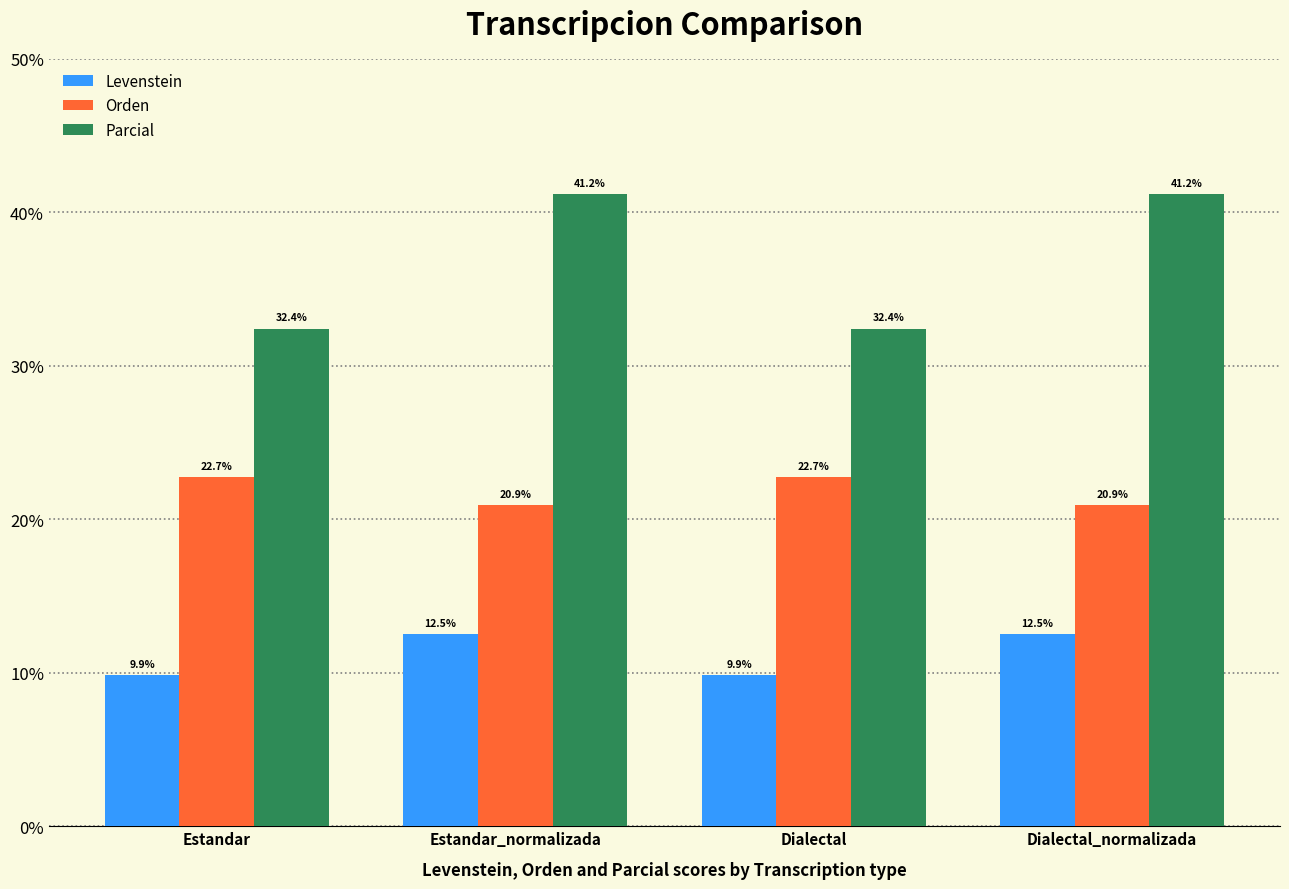

How many bars are there in total?

12